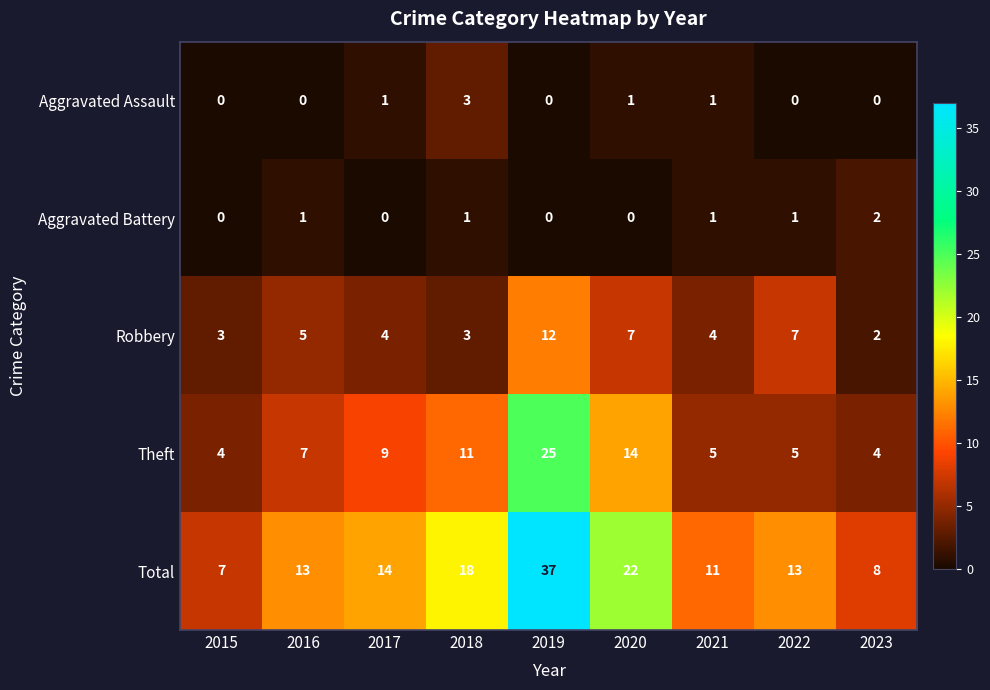

The value of Robbery at 2020 is 4. True or false?

False